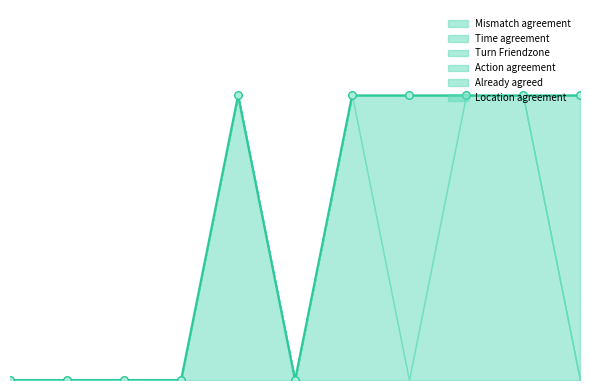

What are all the series names shown in the legend?

Mismatch agreement, Time agreement, Turn Friendzone, Action agreement, Already agreed, Location agreement